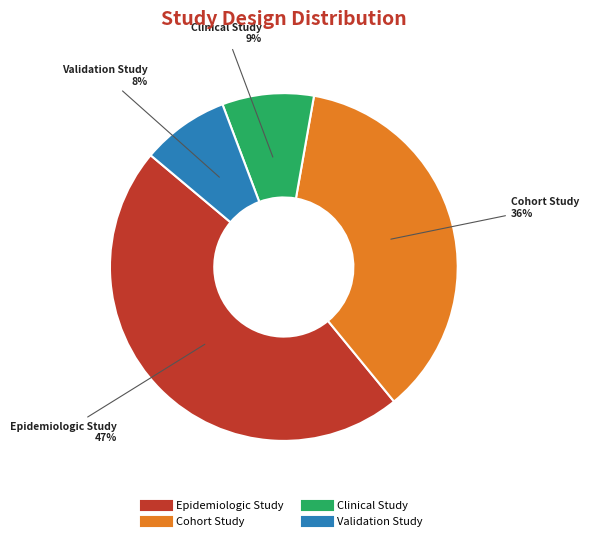

The Epidemiologic Study slice represents 58% of the pie. True or false?

False